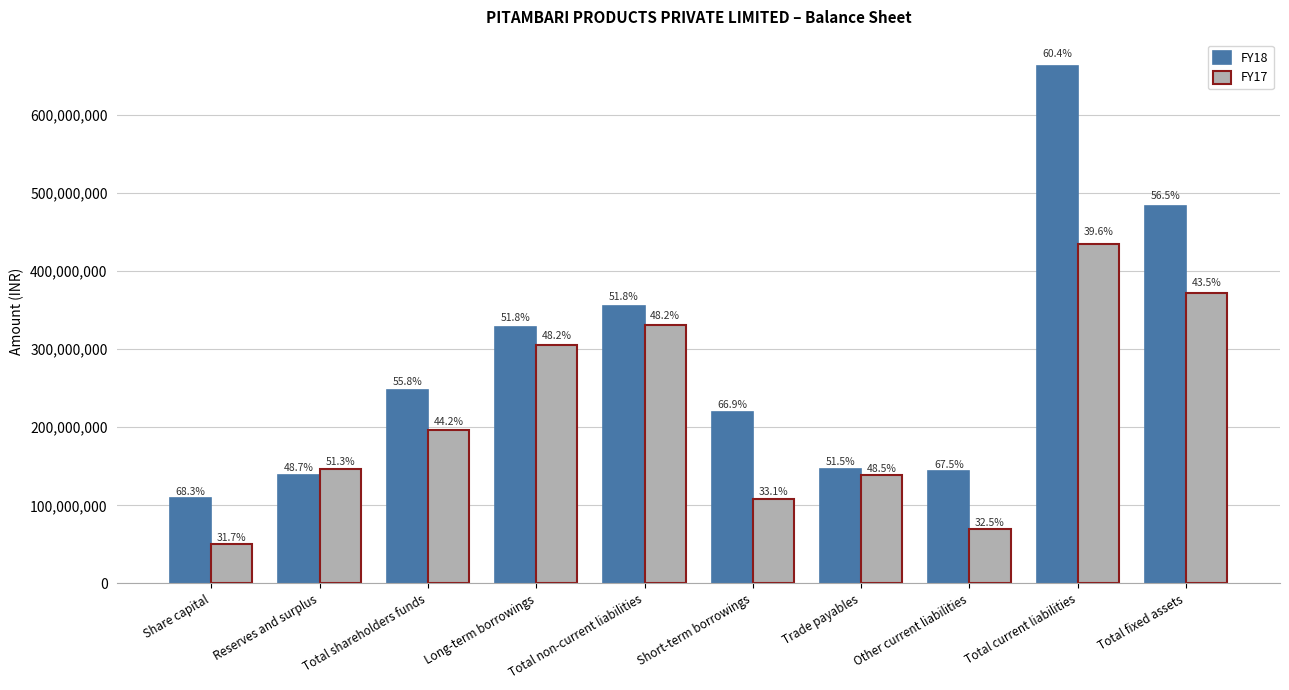

What are all the series names shown in the legend?

FY18, FY17